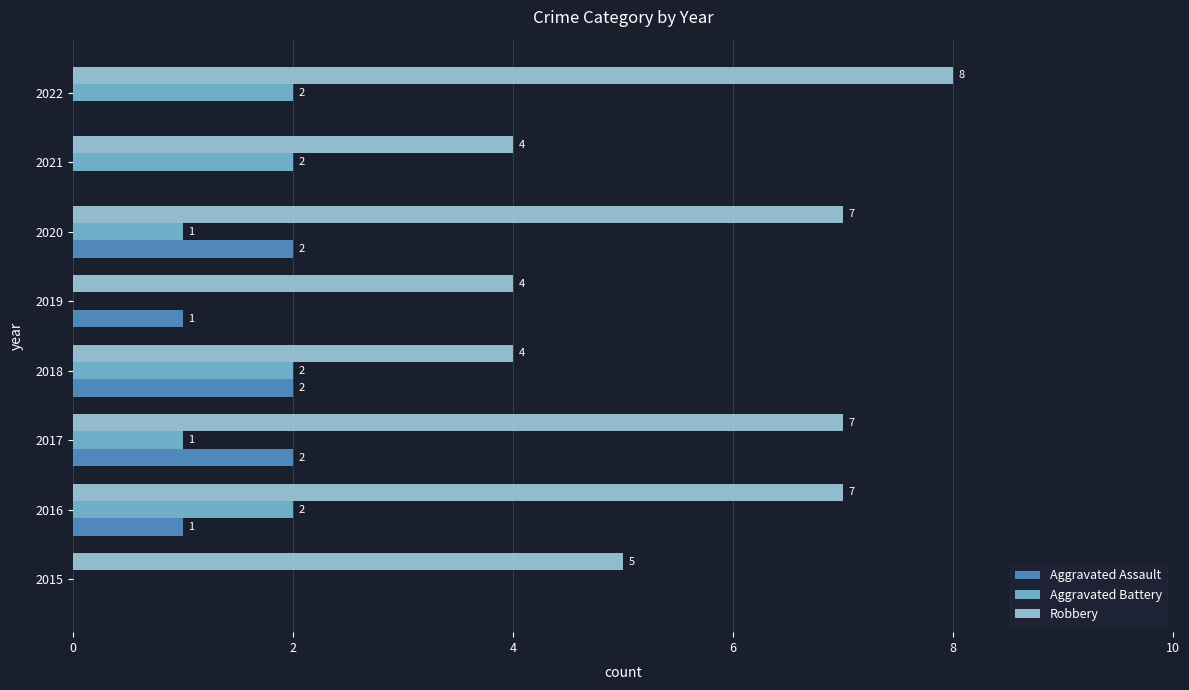

What is the sum of all Aggravated Assault values?

8